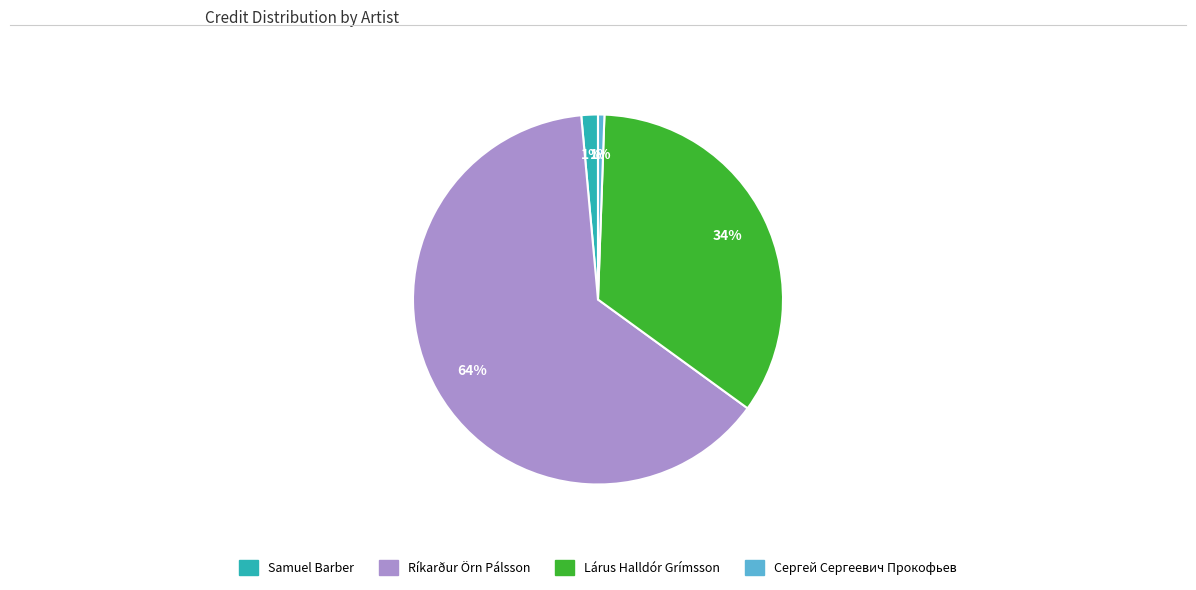

How many slices are in this pie chart?

4